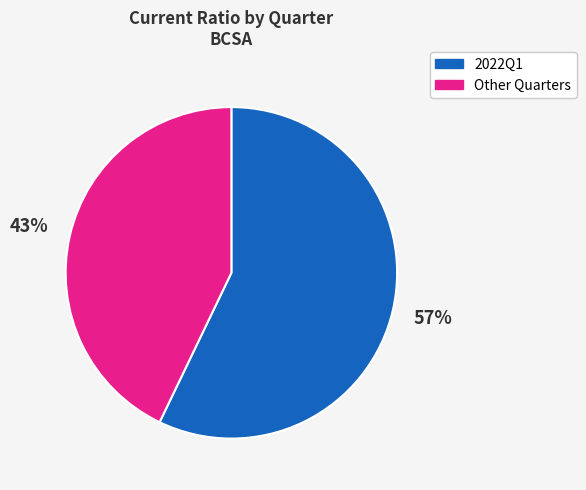

To the nearest percent, what is the difference between the largest and smallest slice percentages?

14%